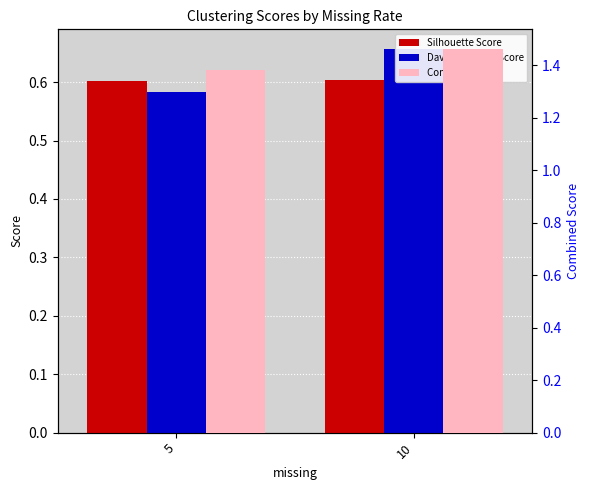

At which label is Combined Score closest to 1?

5